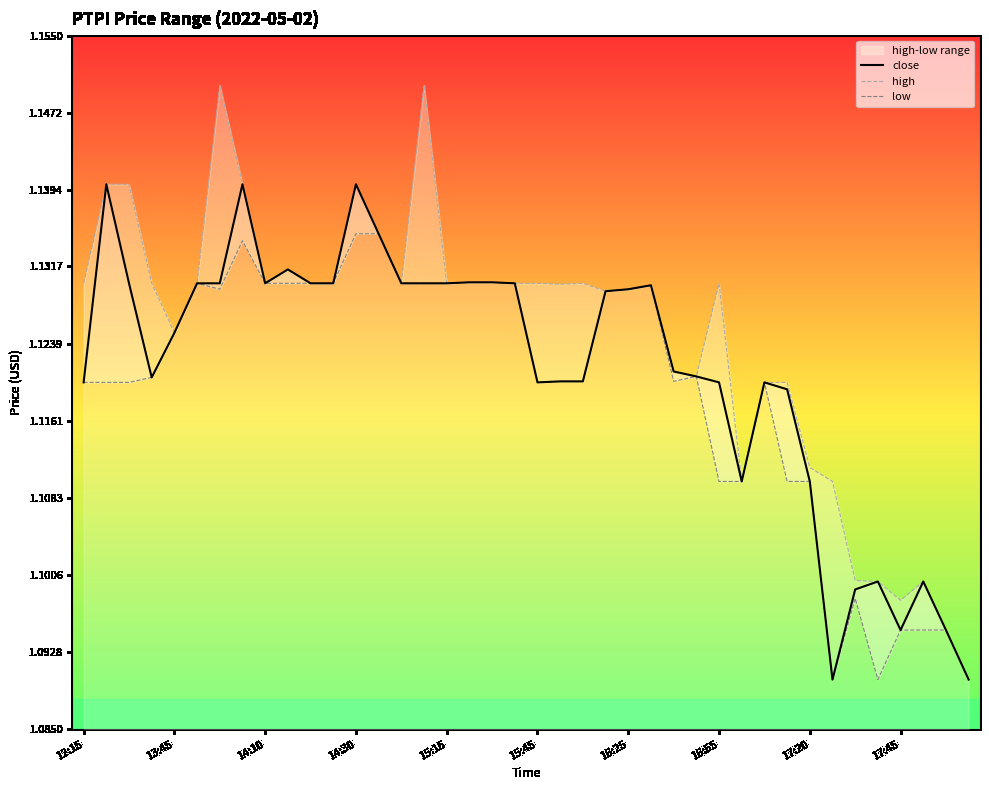

What is the value of the low point at the 3rd from the left?

1.1